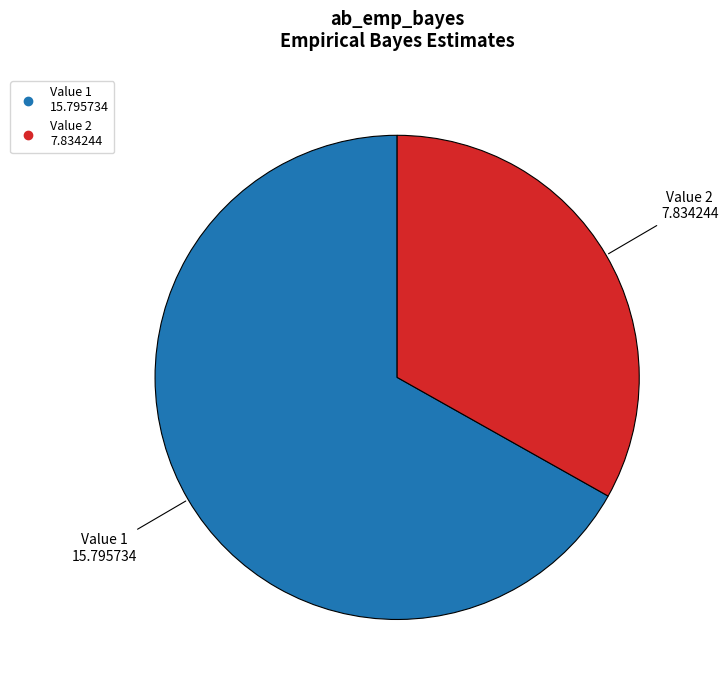

Does any single category account for the majority?

Yes